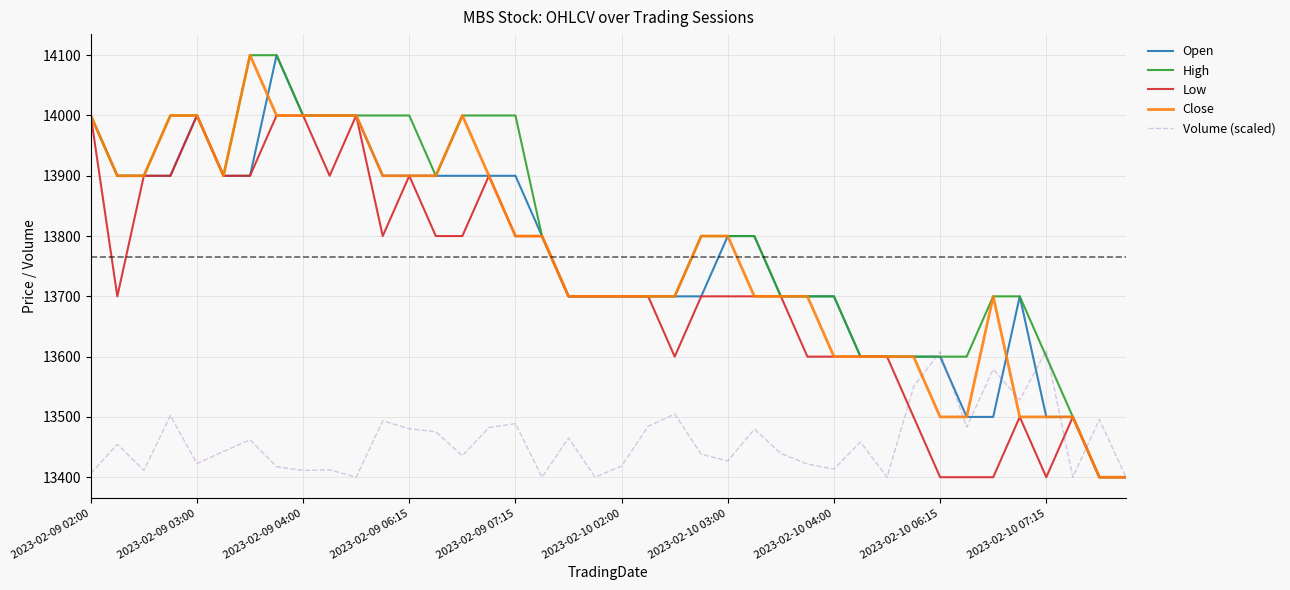

What is the greatest value displayed?

14100.0